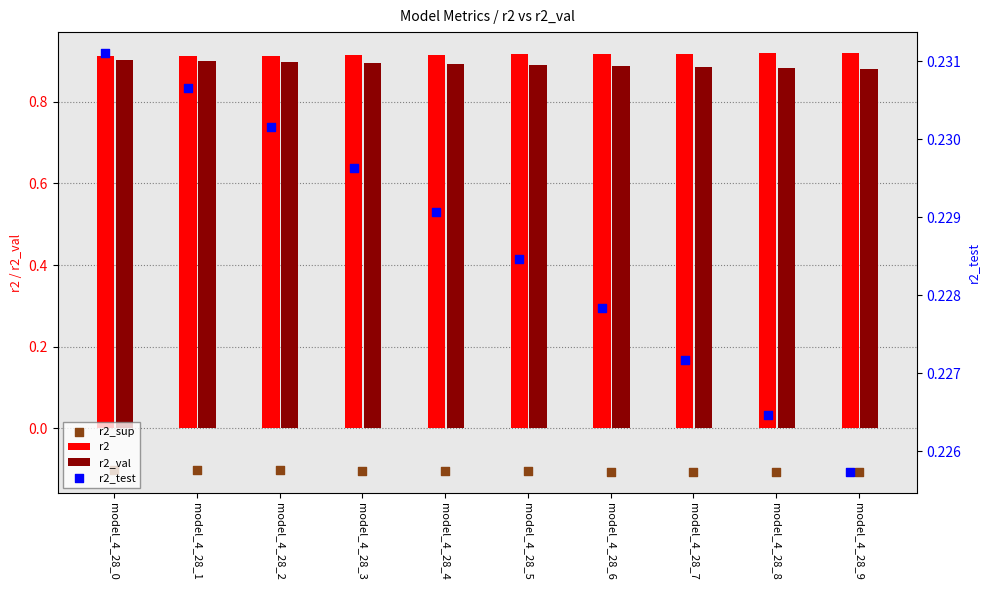

Which series has the largest total across all categories?

r2